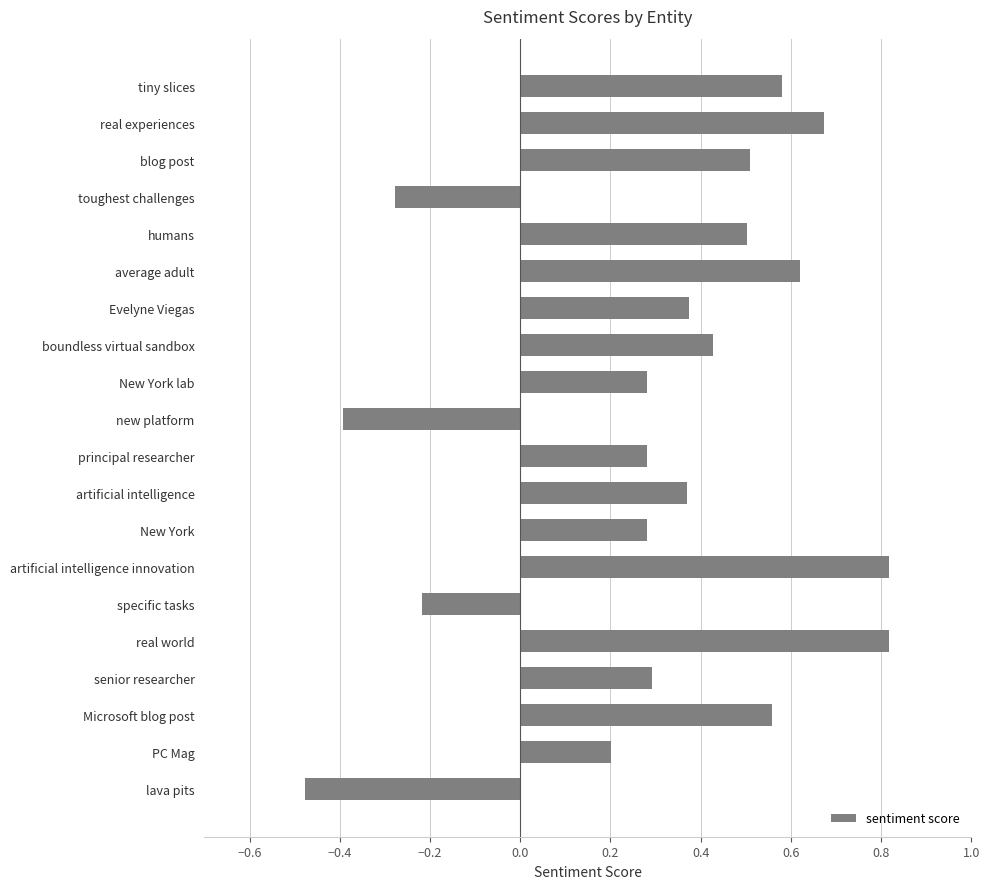

What is the difference between the maximum and minimum values?

1.3